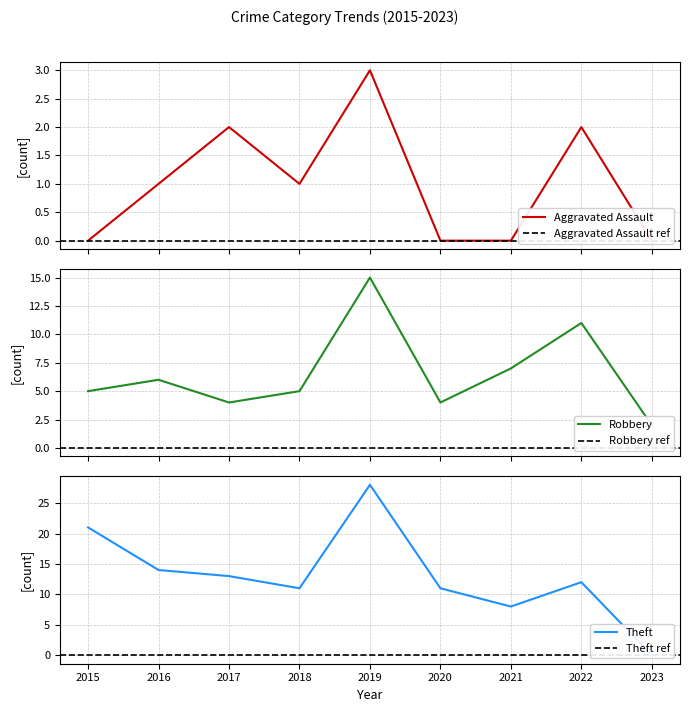

How many data points in Theft are above 12?

4